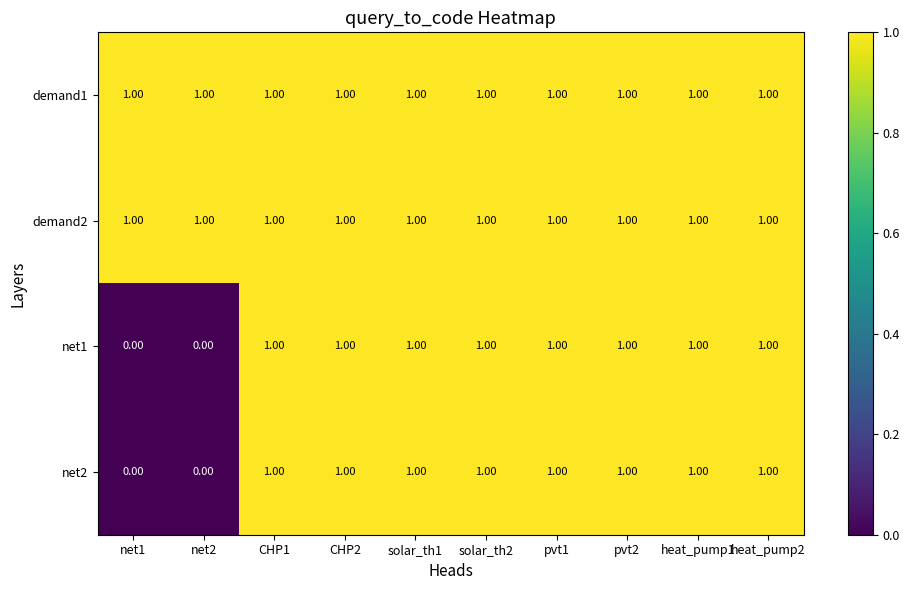

At how many categories does at least one series exceed 0?

10